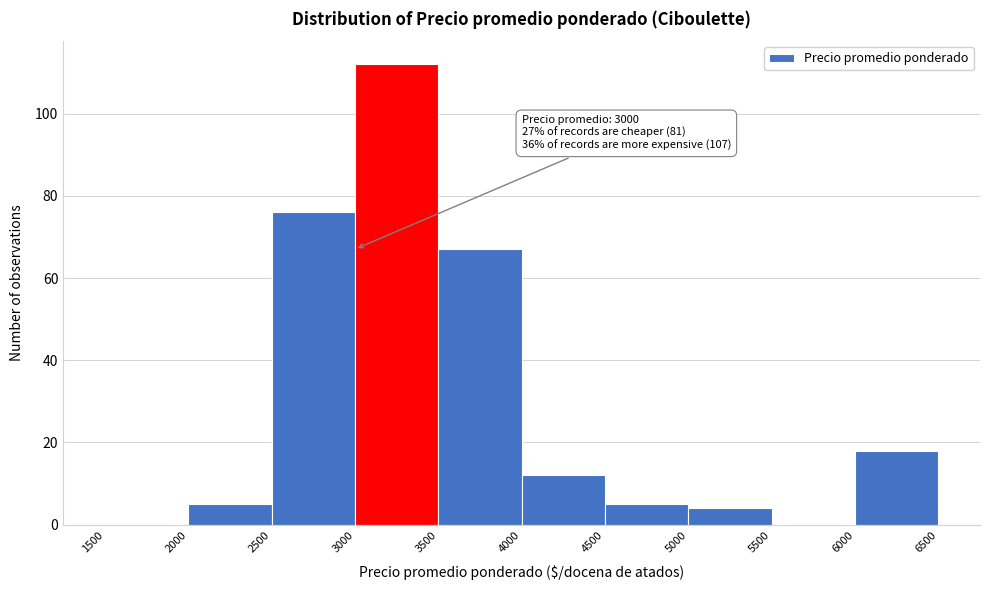

Over which range of the x-axis is the bar tallest?

3000 to 3500